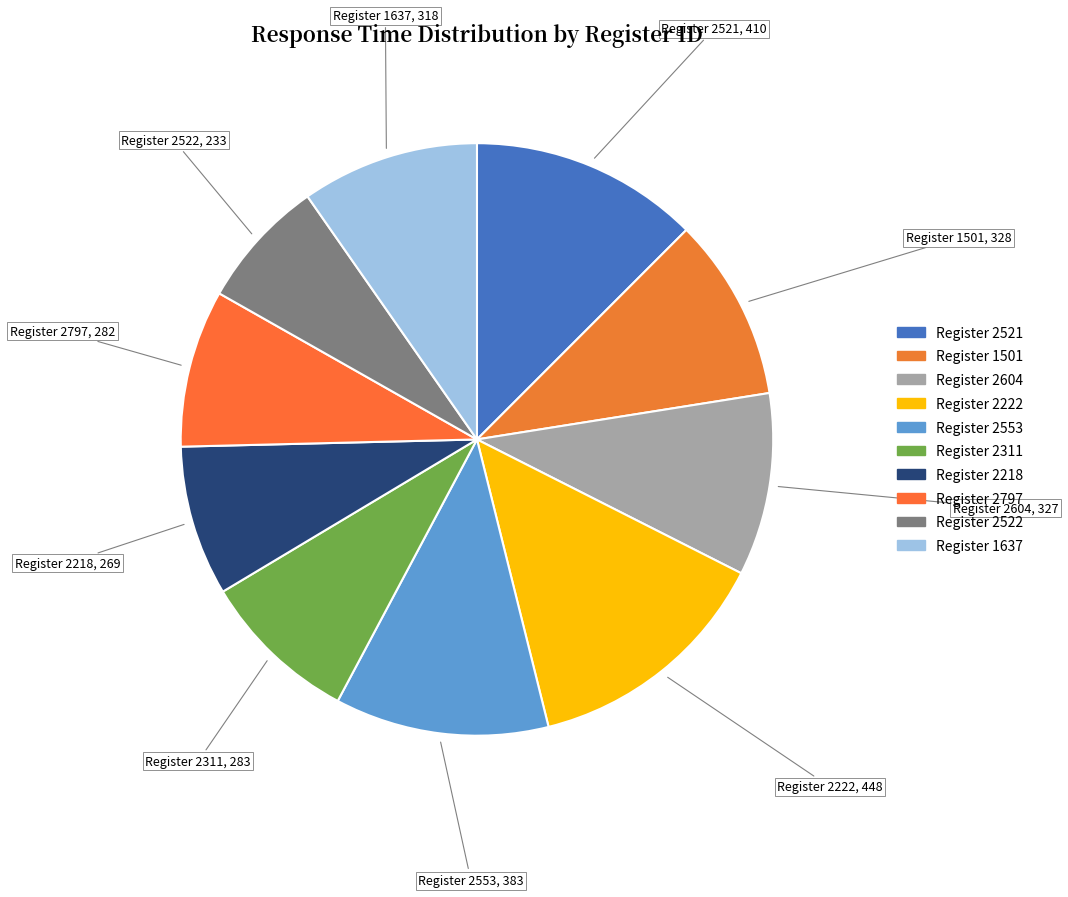

Combined, do Register 1637 and Register 2222 account for over 50%?

No